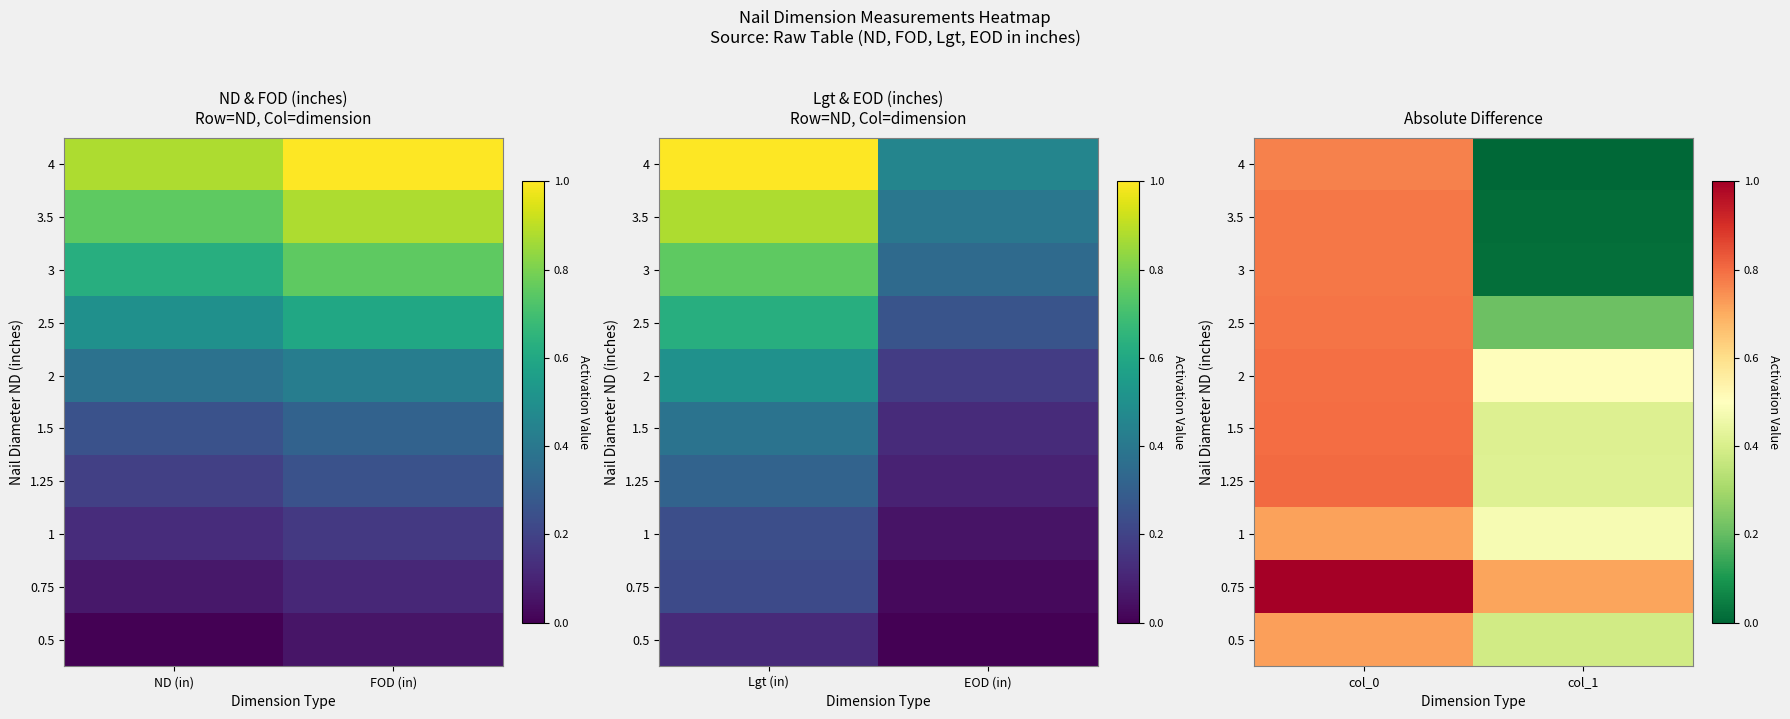

Is it true that 1.5 equals 0.3 at col_1?

False